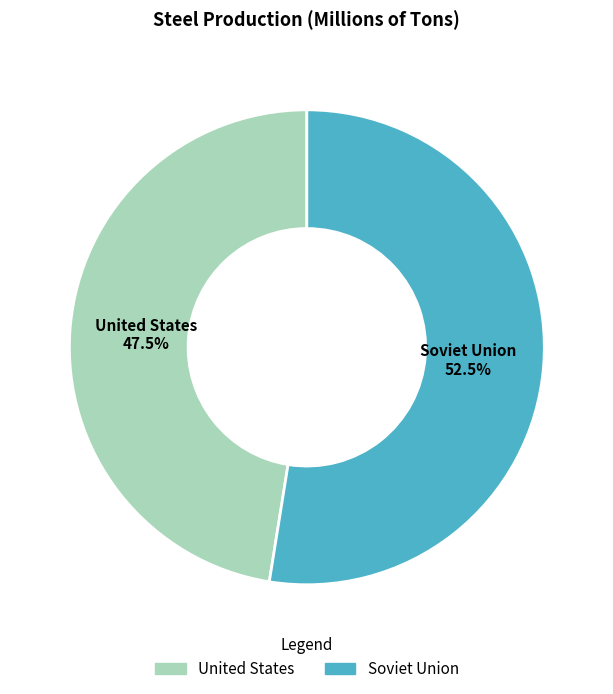

Rank the categories by value from highest to lowest.

Soviet Union, United States